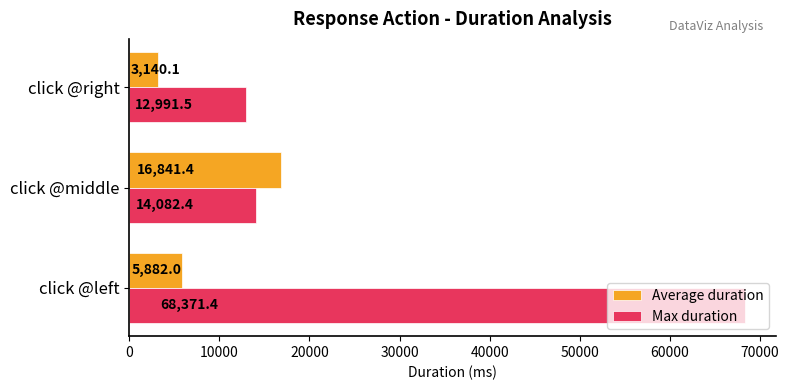

What value does the Max duration series have at click @right?

12991.5